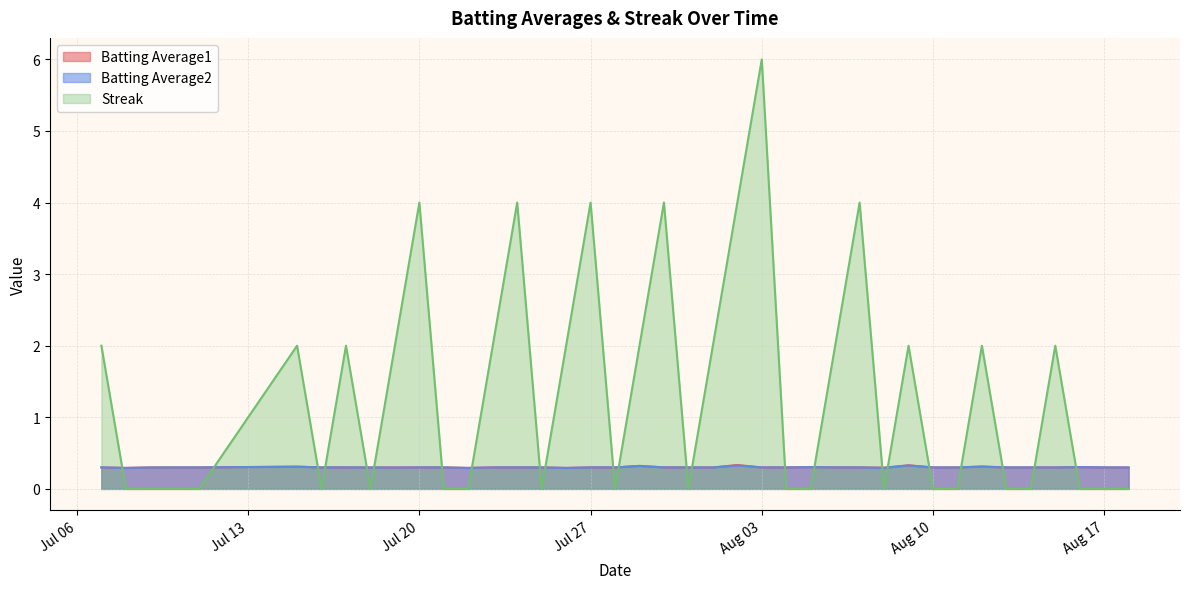

How many interior local valleys does the Batting Average2 series have?

8